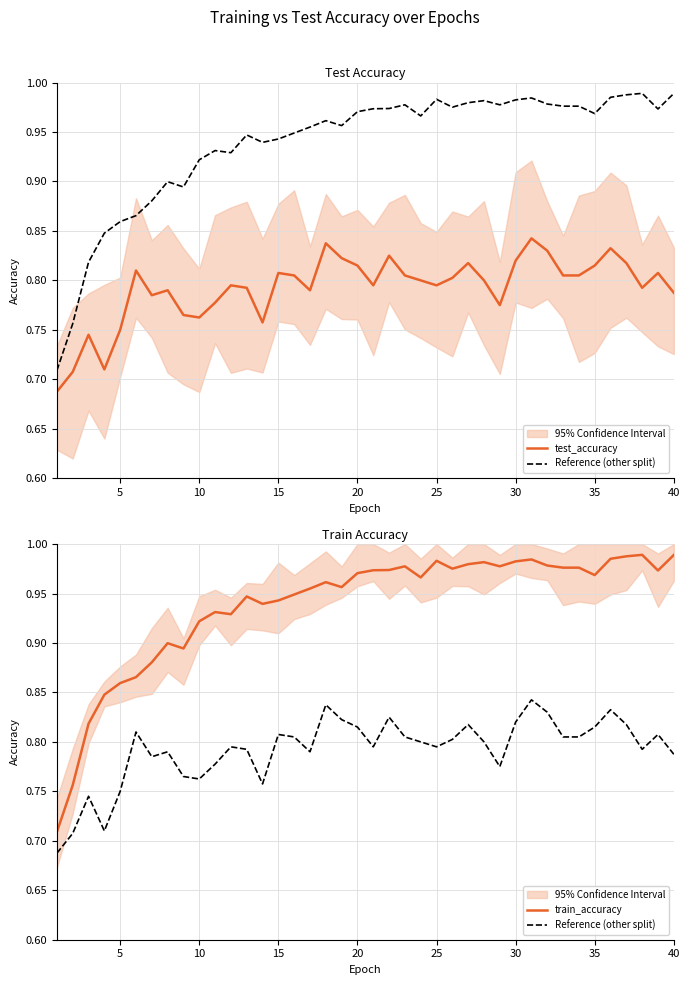

Which series has the largest total across all categories?

train_accuracy